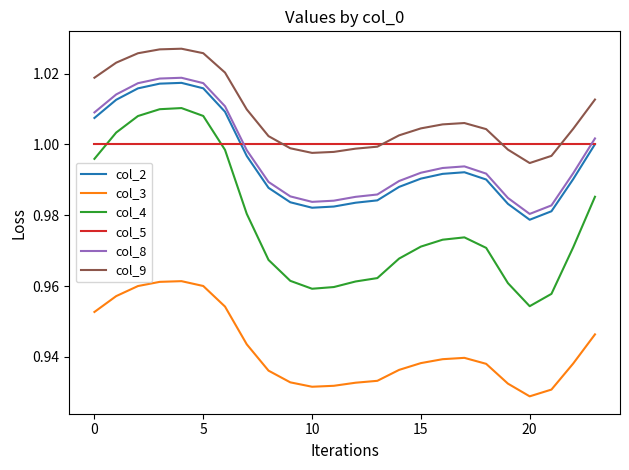

Which series has the largest total across all categories?

col_9